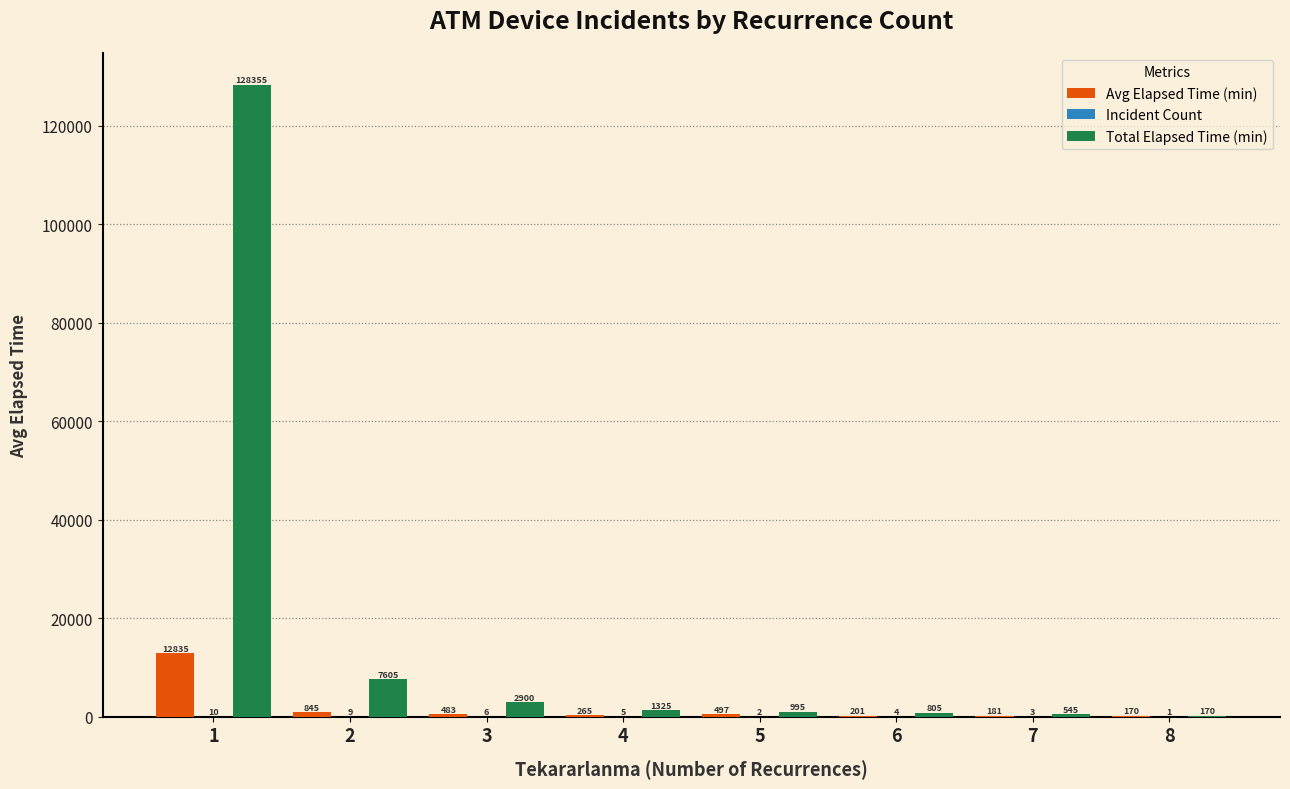

Read the Avg Elapsed Time (min) value at 2.

845